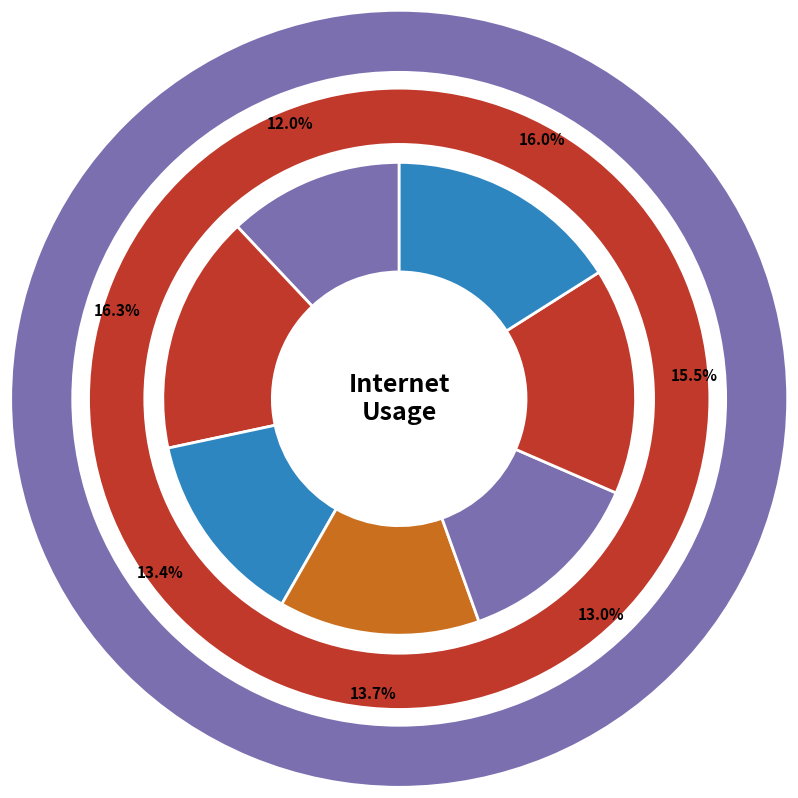

True or false: 1216631 accounts for 22% of the total.

False